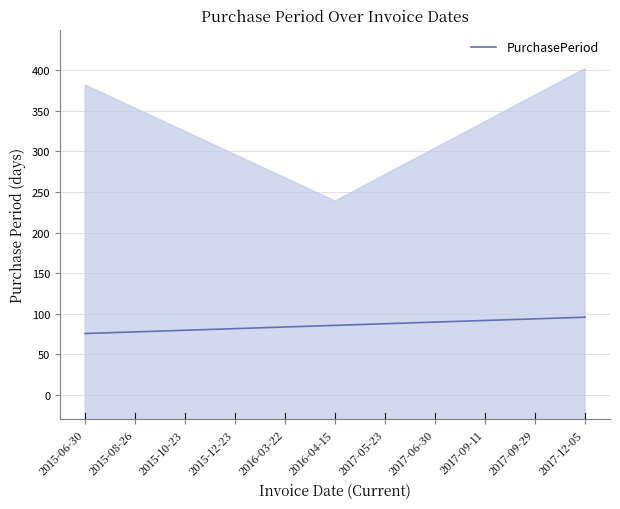

Reading left to right, transcribe all the data shown in this chart.

2015-06-30=75.7	2015-08-26=77.7	2015-10-23=79.7	2015-12-23=81.7	2016-03-22=83.7	2016-04-15=85.7	2017-05-23=87.7	2017-06-30=89.7	2017-09-11=91.8	2017-09-29=93.8	2017-12-05=95.8